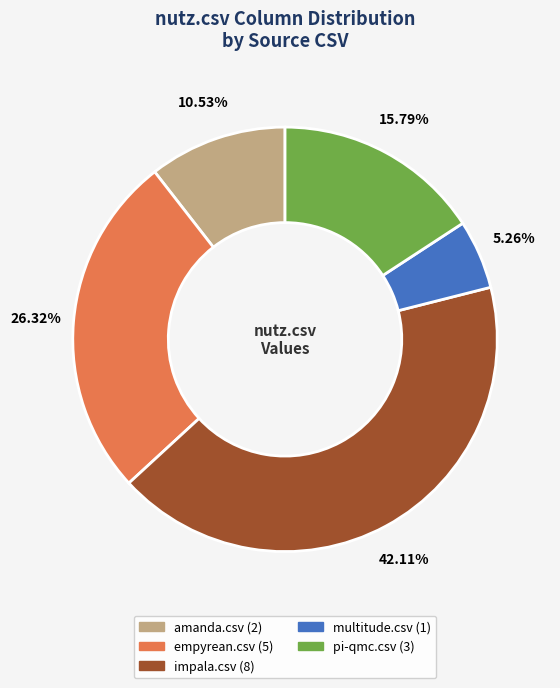

How many segments does this pie chart have?

5